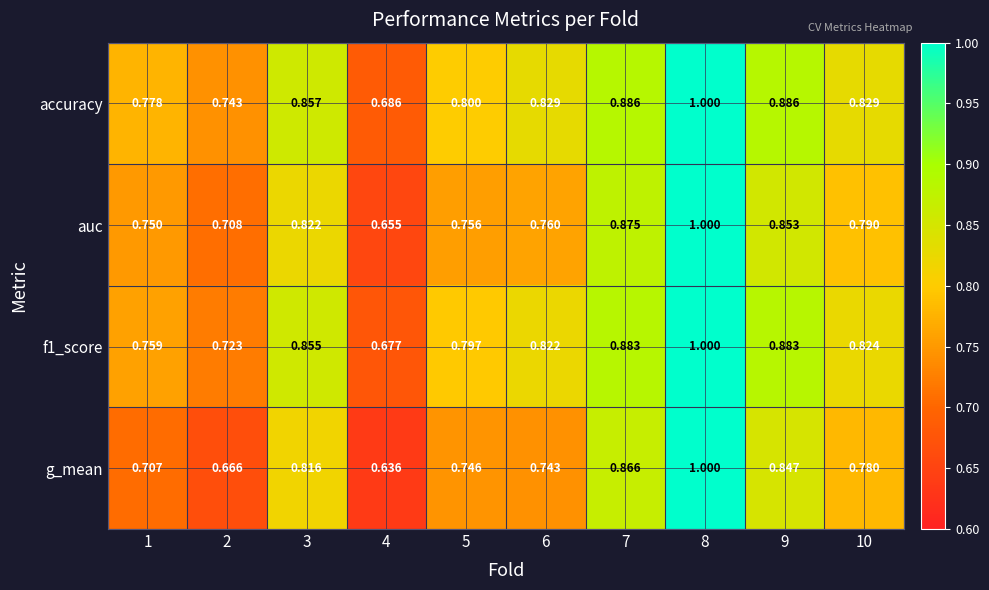

What is the total value across all series at 8?

4.0